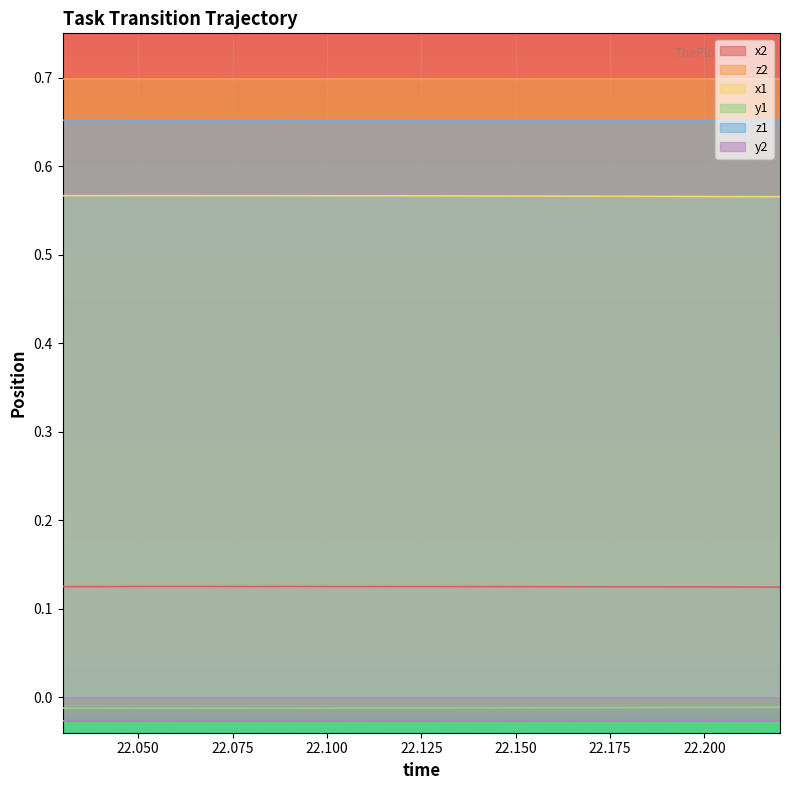

Is the value of x2 at 22.12 greater than the value of x1 at 22.18?

No